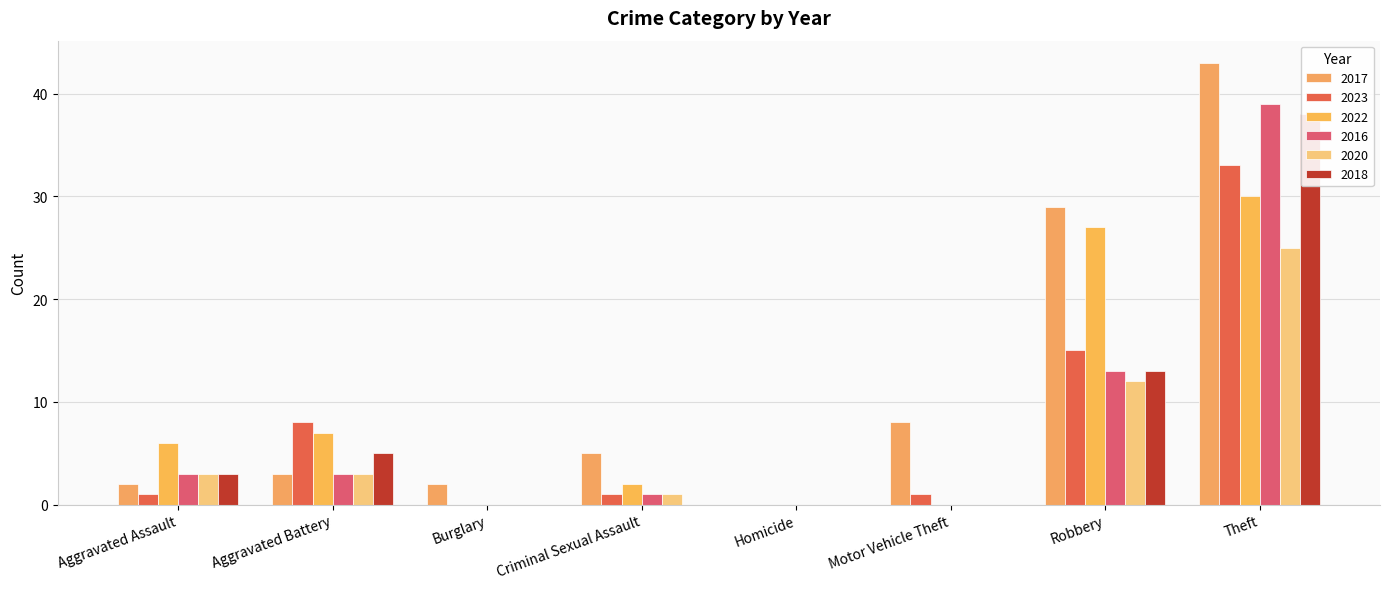

Which series has the widest spread of values?

2017